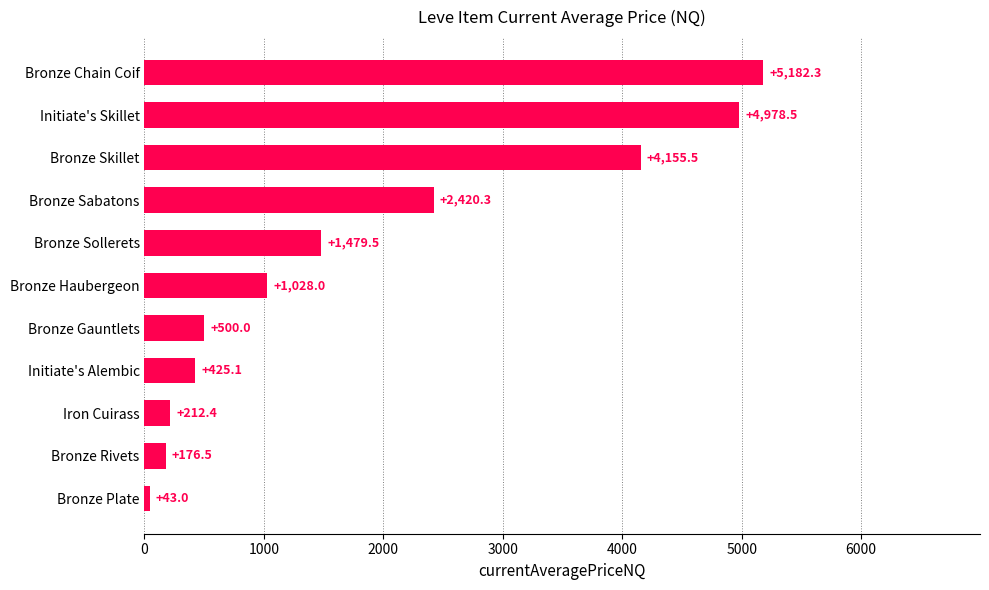

How many bars are there in total?

11